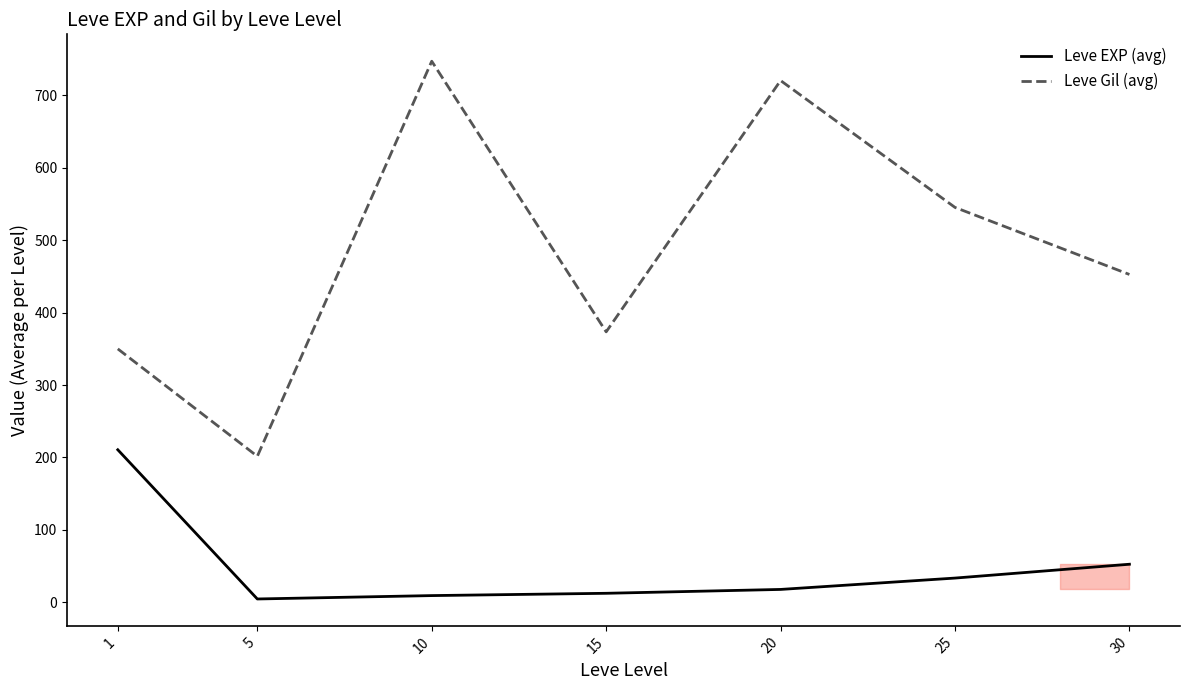

The Leve EXP (avg) series shows 52.8 at 30. True or false?

True